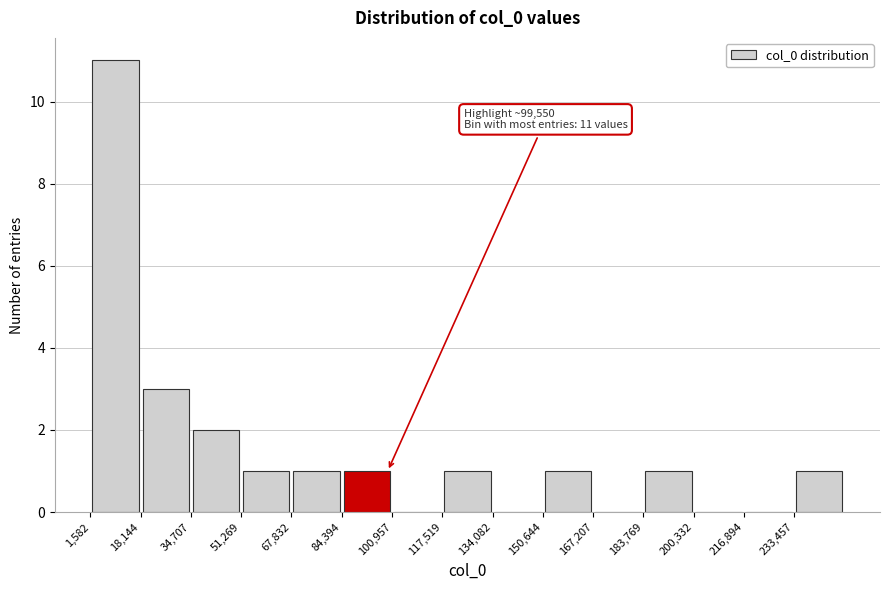

Over which range of the x-axis is the bar tallest?

2000 to 18000